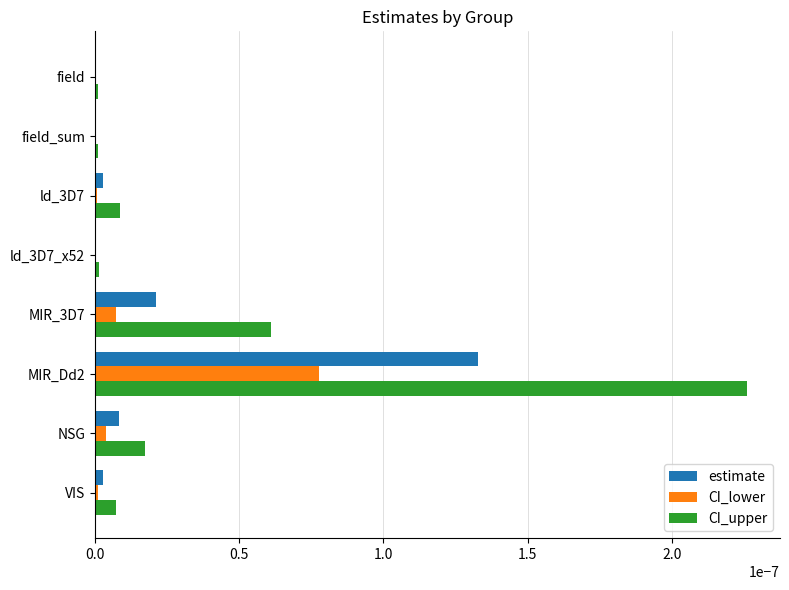

At which category is the sum across all series the highest?

MIR_Dd2